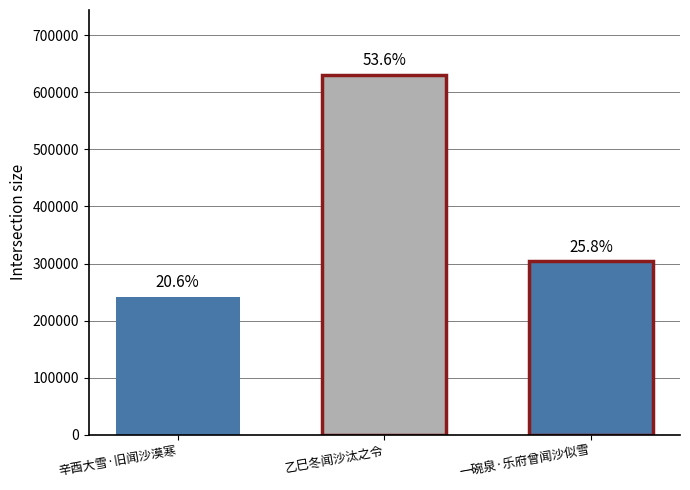

How many groups of bars are there?

1